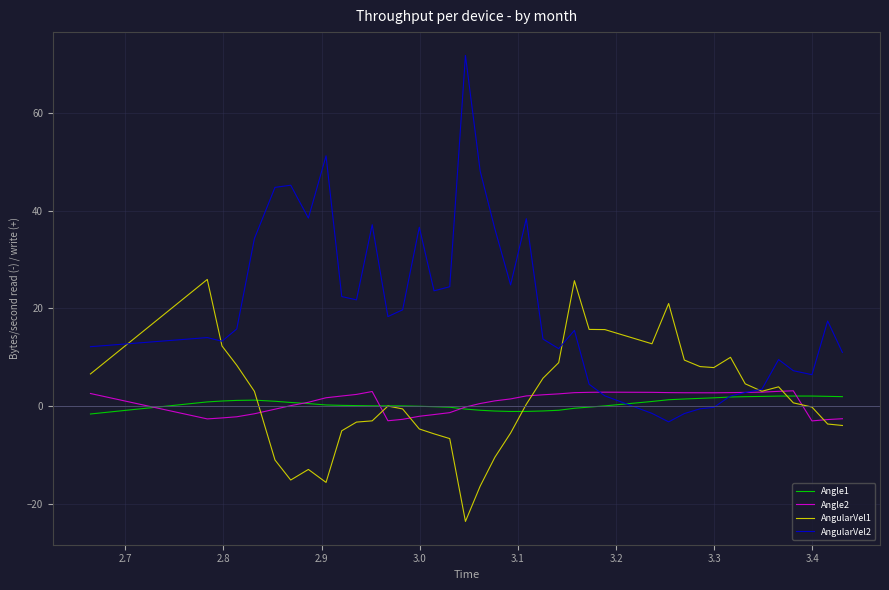

Which series has the largest total across all categories?

AngularVel2